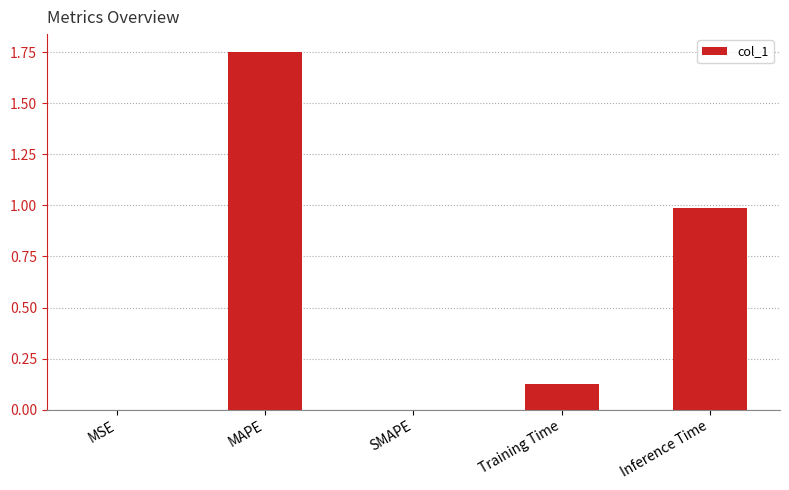

The value at SMAPE is 1.0. True or false?

False